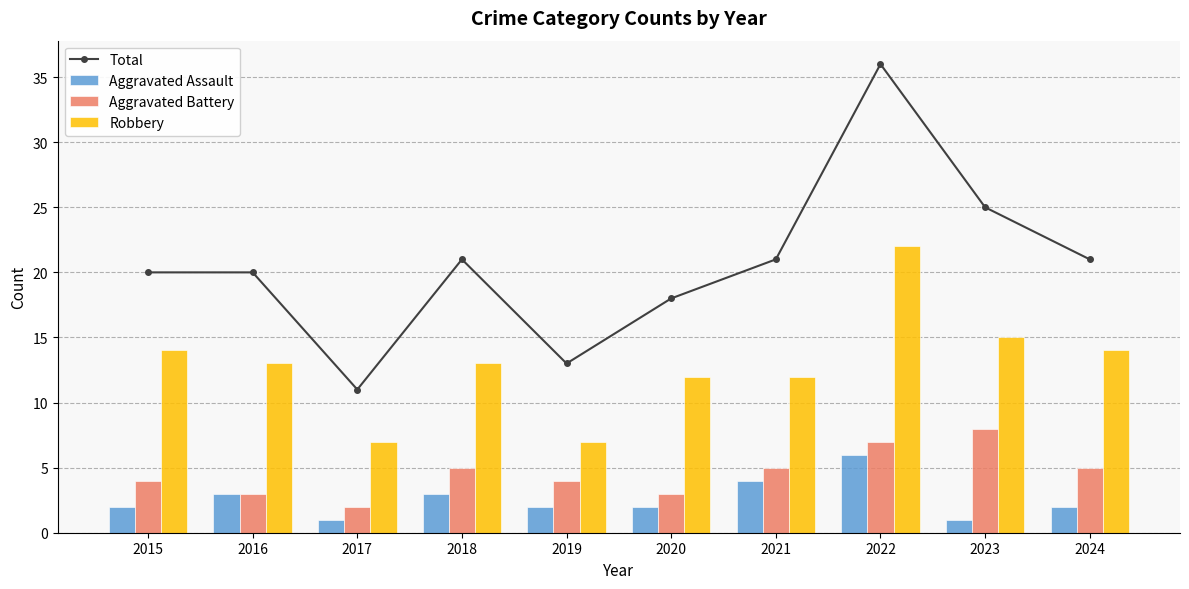

Reading right to left, list all the values displayed in this chart.

Total: 21	25	36	21	18	13	21	11	20	20
Aggravated Assault: 2	1	6	4	2	2	3	1	3	2
Aggravated Battery: 5	8	7	5	3	4	5	2	3	4
Robbery: 14	15	22	12	12	7	13	7	13	14